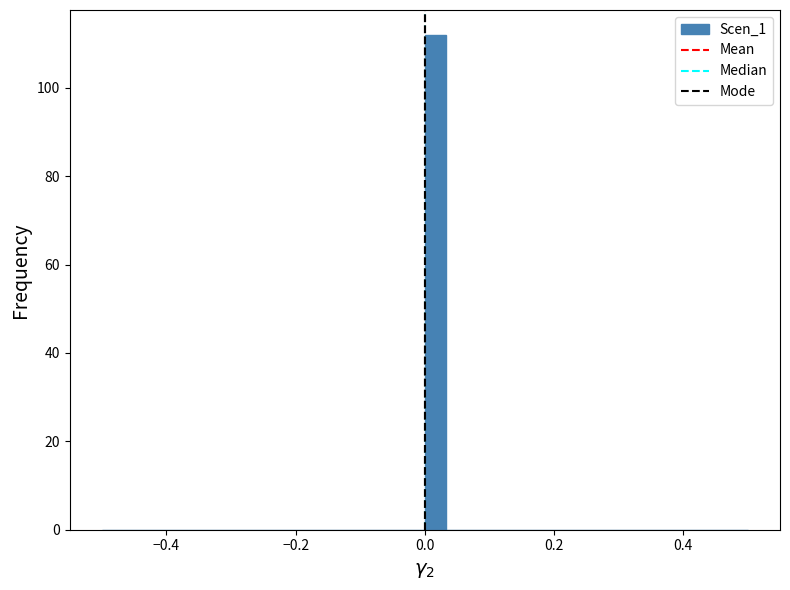

Read against the x-axis, roughly where is the centre of the tallest bar?

0.02